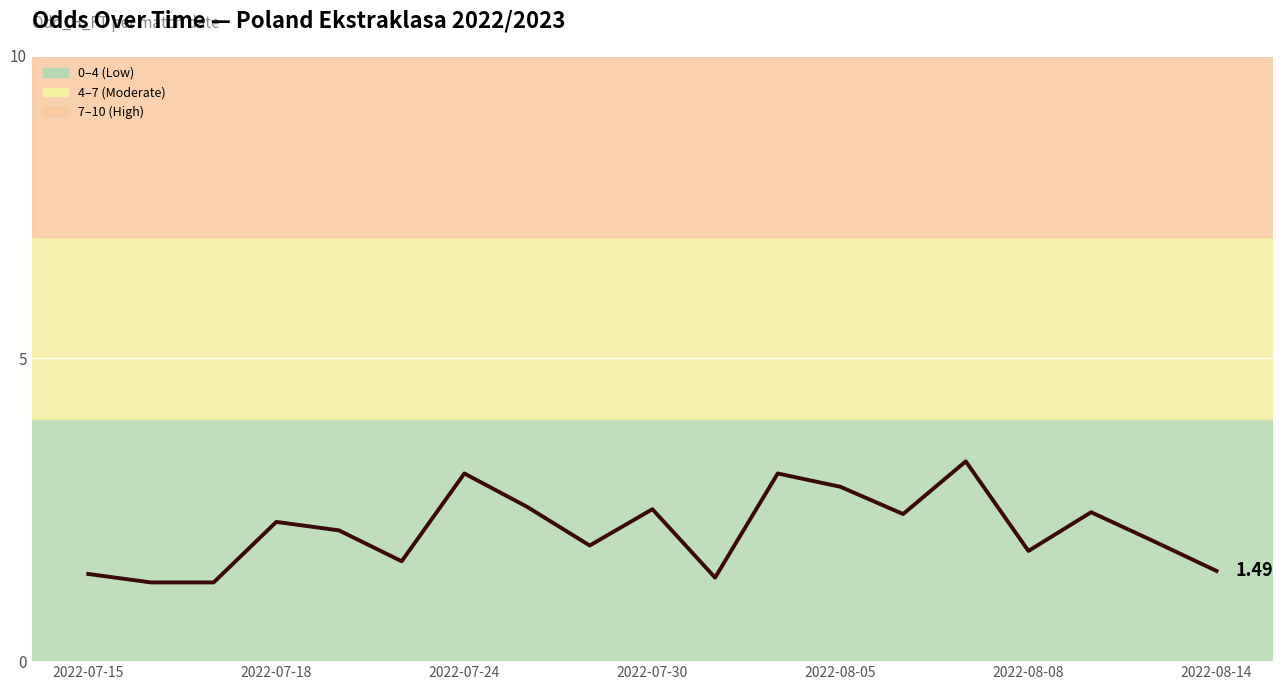

What is the difference between the maximum and minimum values?

2.0